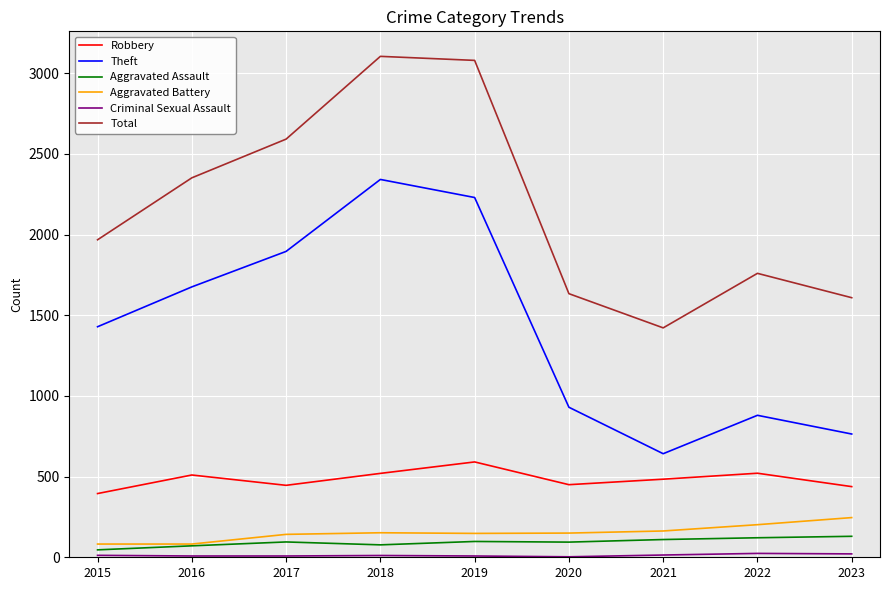

Which series has the largest total across all categories?

Total